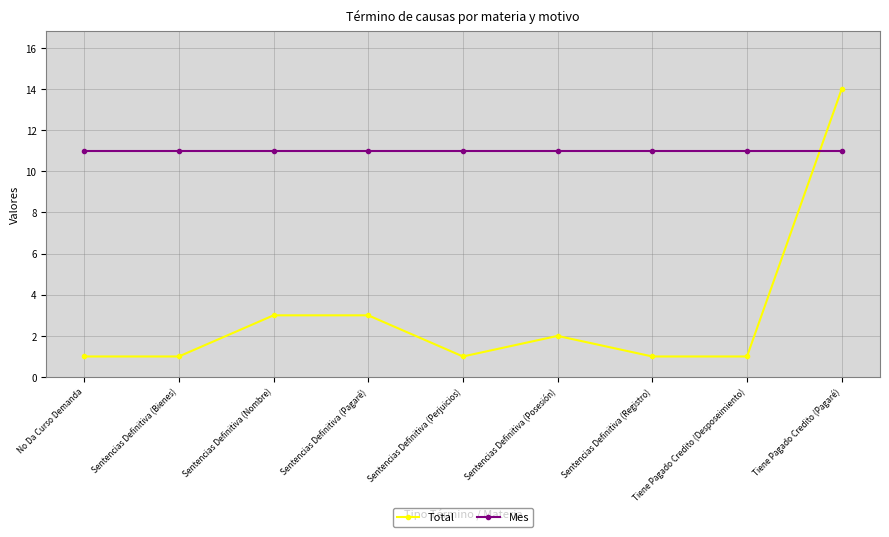

The value of Mes at Tiene Pagado Credito (Desposeimiento) is 16. True or false?

False